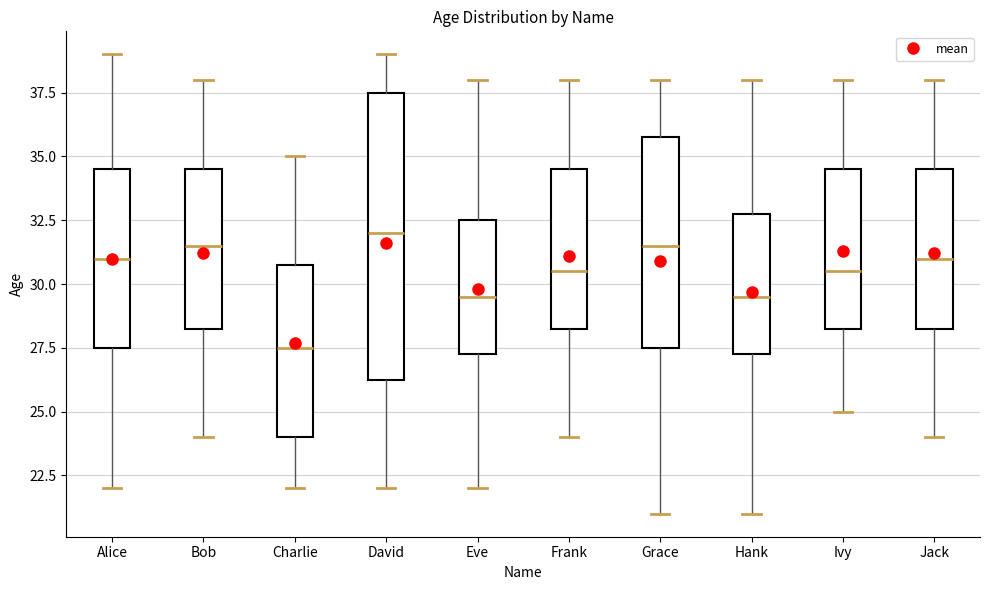

Which box has the highest median line?

David